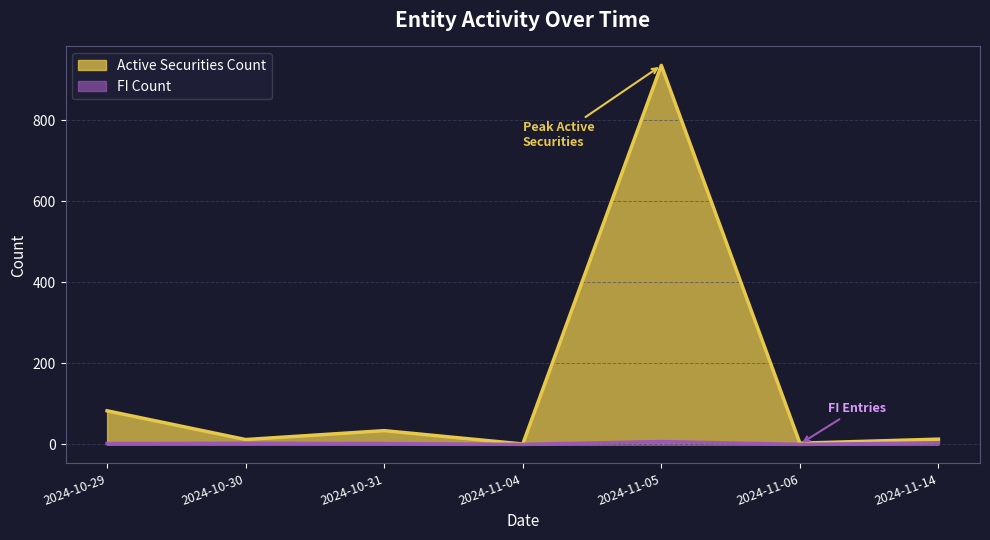

True or false: FI Count and Active Securities Count cross at least once.

False